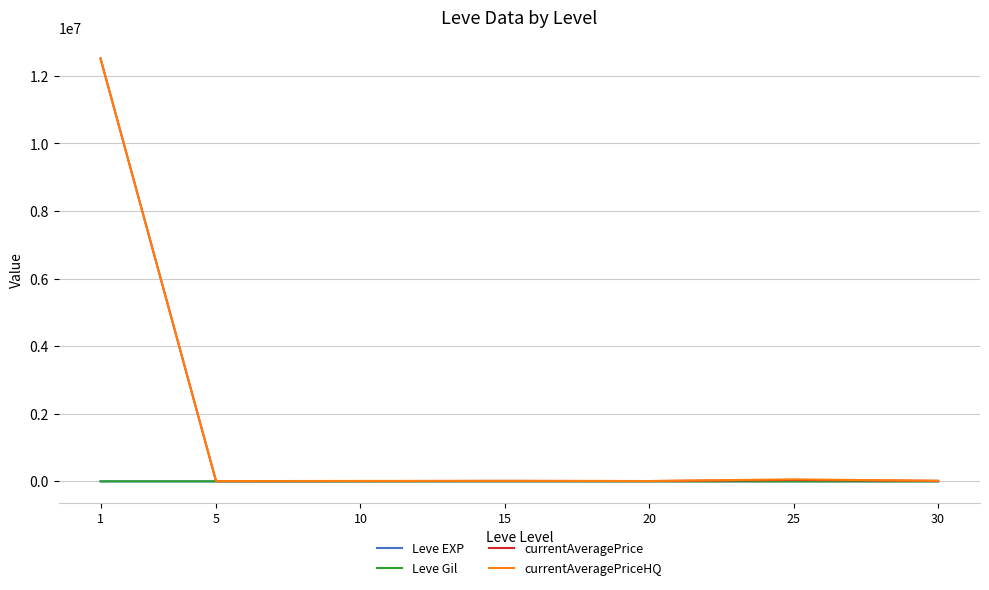

Which series has the widest spread of values?

currentAveragePrice